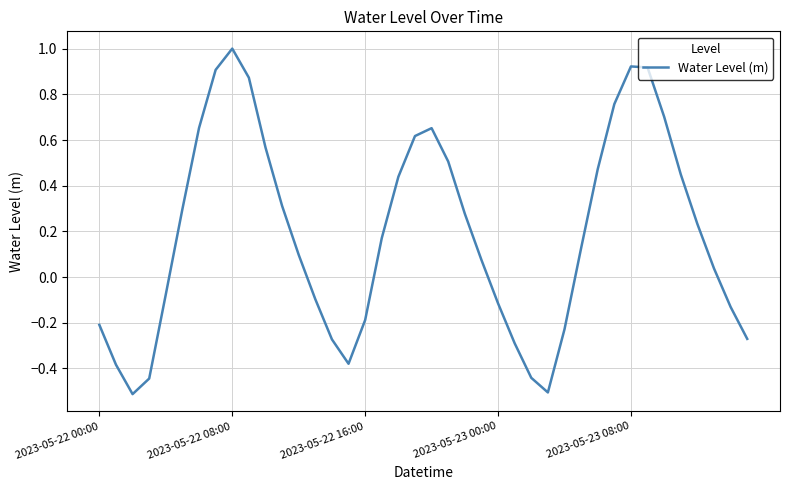

How many positive values are there?

24